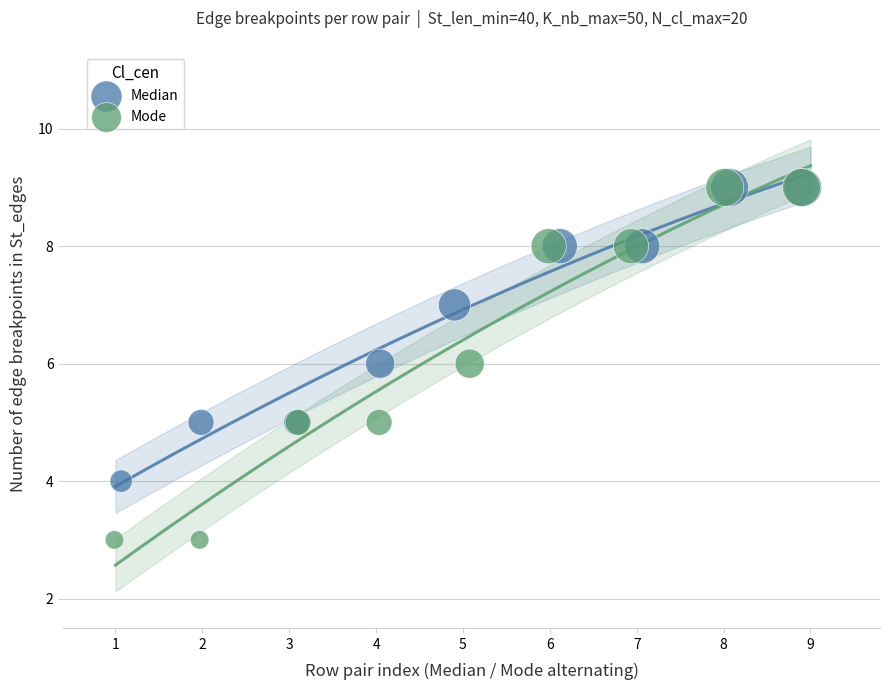

Which series has the widest spread of Y values?

Mode